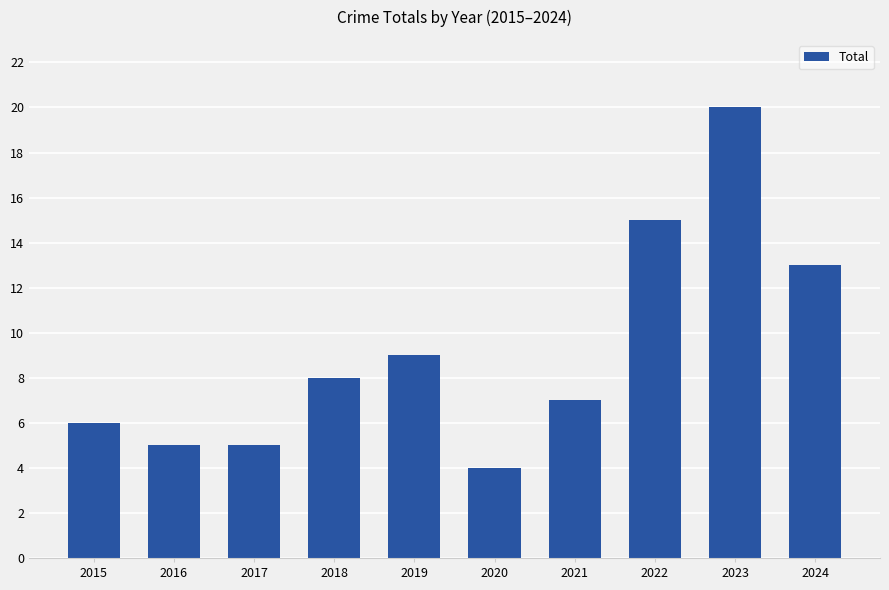

Reading right to left, transcribe all the data shown in this chart.

13	20	15	7	4	9	8	5	5	6